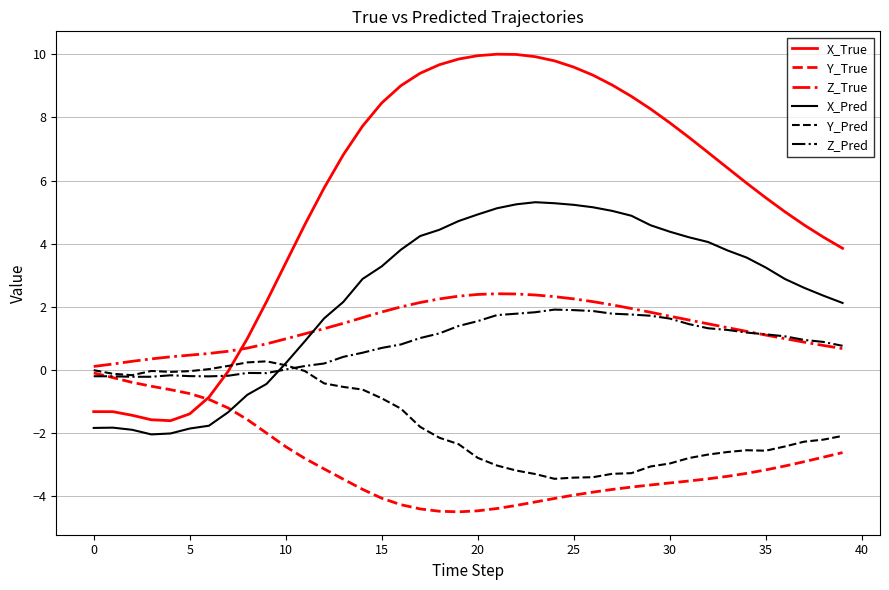

Which series has the largest total across all categories?

X_True